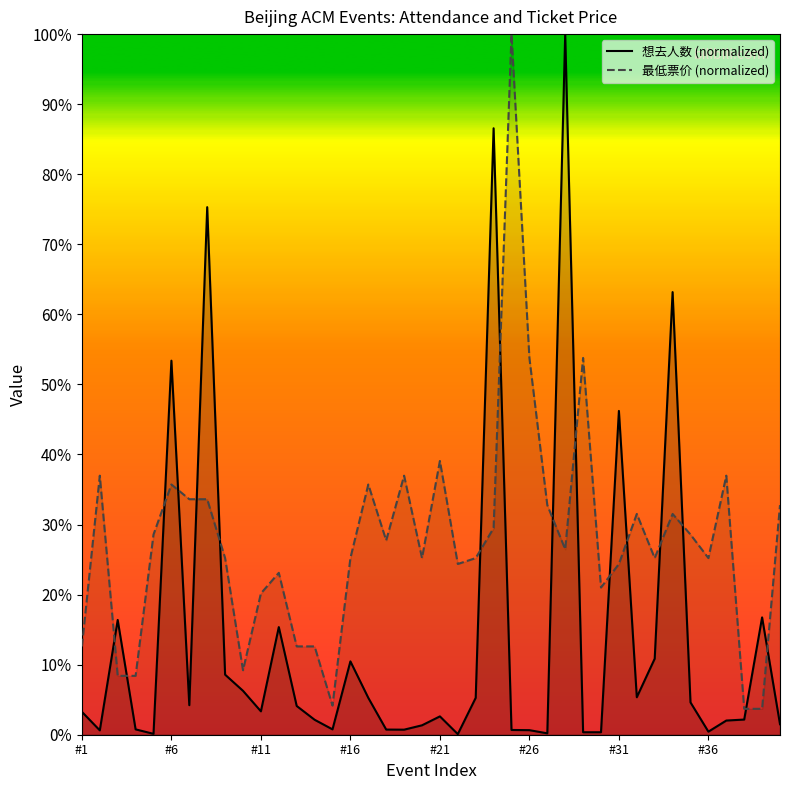

Does the chart display data point markers on the line(s)?

No